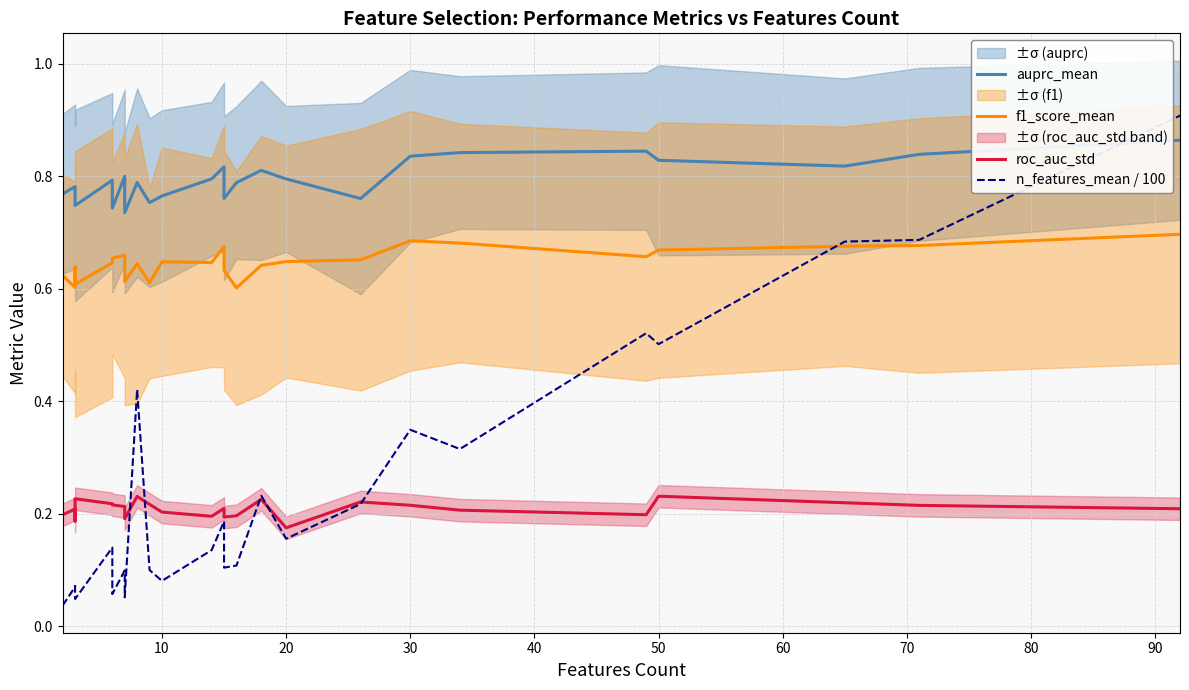

What is the sum of all f1_score_mean values?

16.8